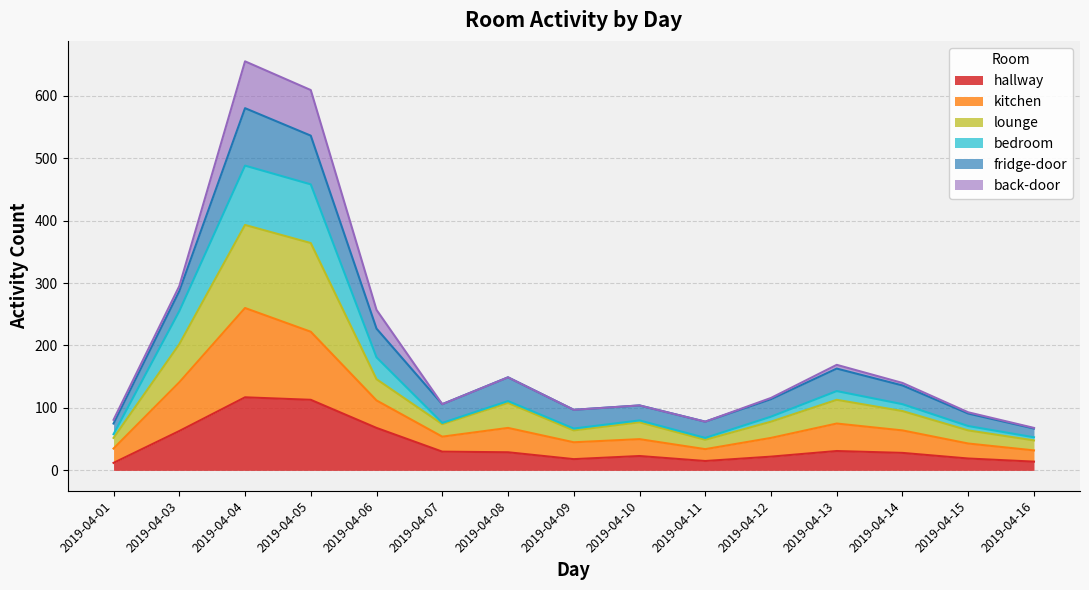

What is the total value across all series at 2019-04-14?

140